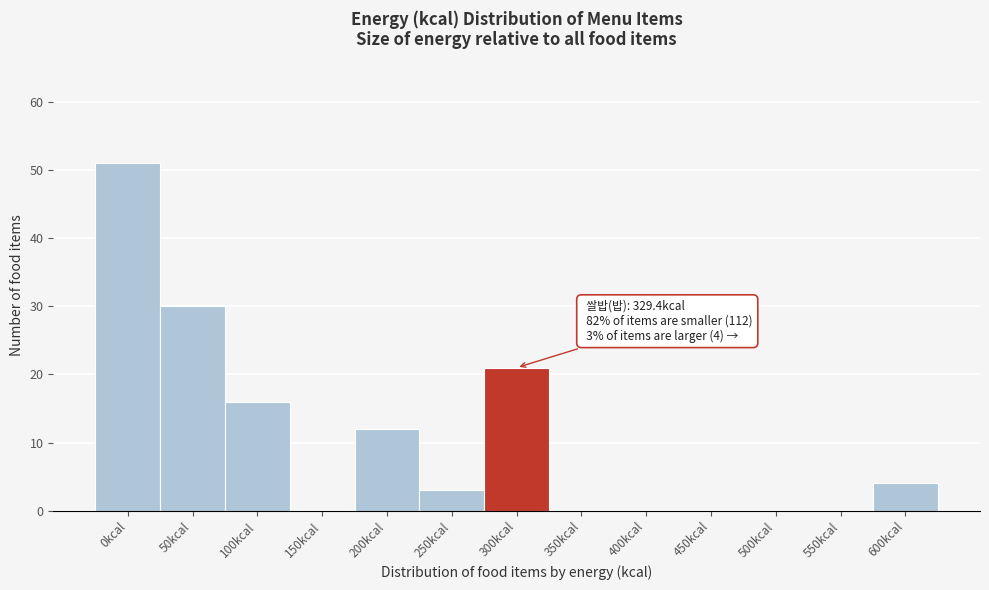

Reading left to right, extract all data points from this chart.

0kcal=51	50kcal=30	100kcal=16	150kcal=0	200kcal=12	250kcal=3	300kcal=21	350kcal=0	400kcal=0	450kcal=0	500kcal=0	550kcal=0	600kcal=4